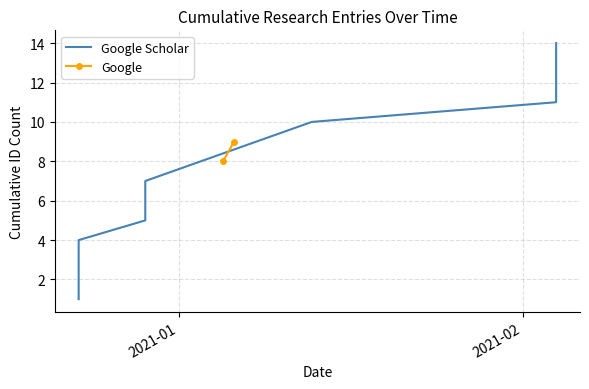

Reading right to left, extract all data points from this chart.

14	13	12	11	10	9	8	7	6	5	4	3	2	1